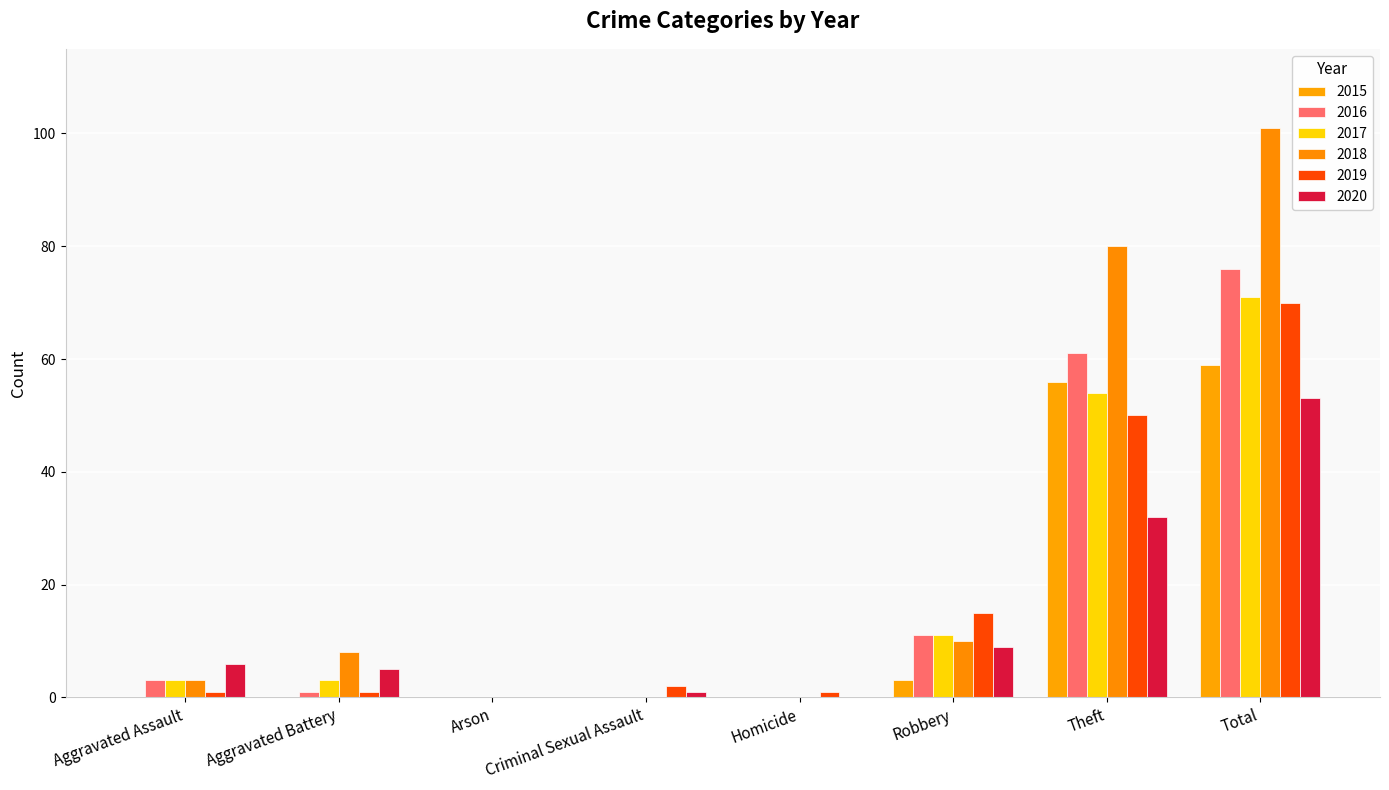

The 2018 series shows -59 at Arson. True or false?

False